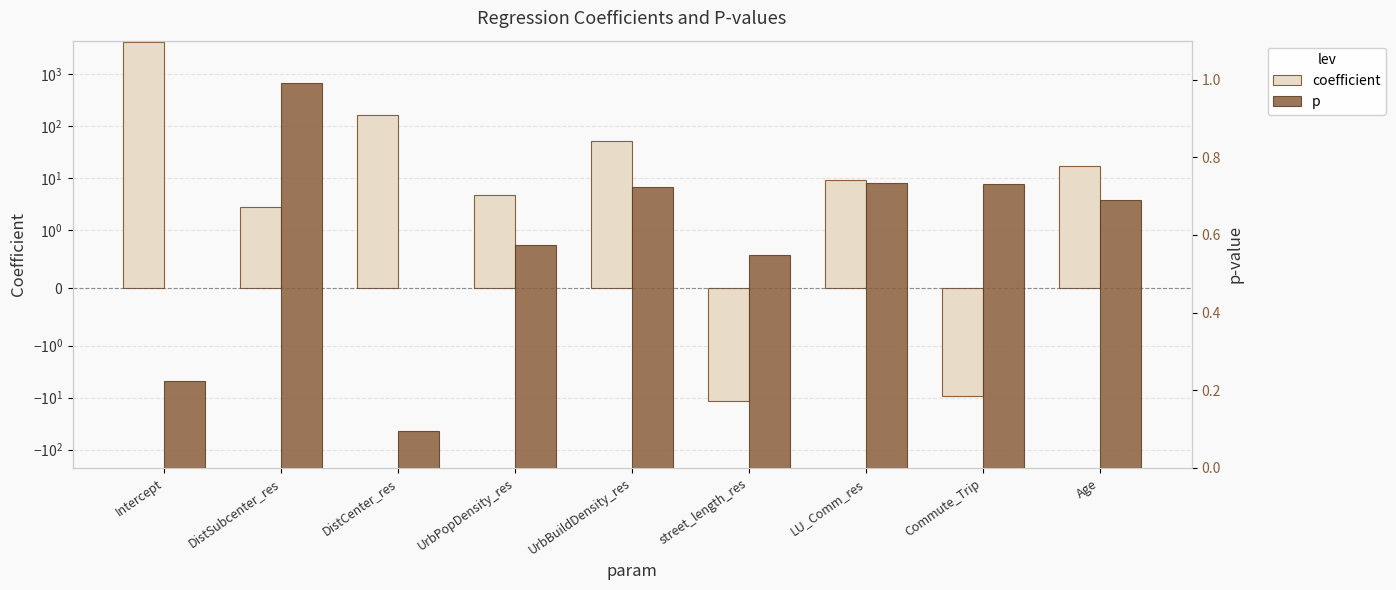

How many data points in coefficient are above 9?

5